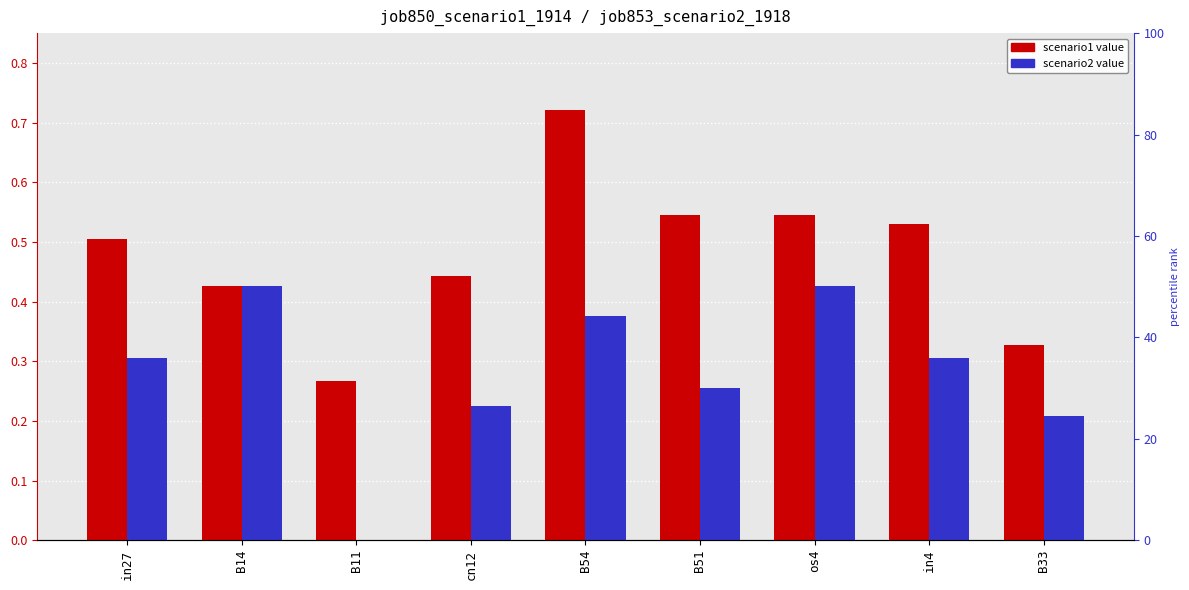

Where is job850_scenario1_1914 nearest to the value 0?

B11